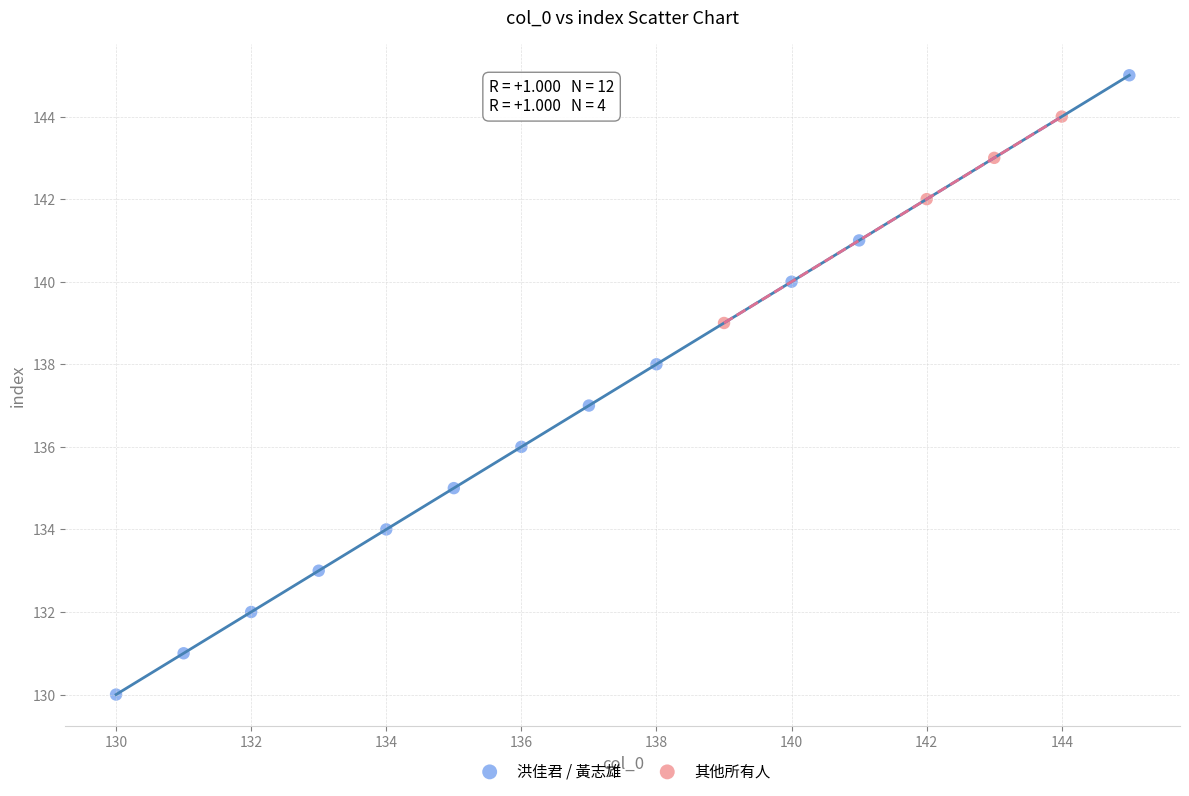

Which series reaches the maximum Y coordinate?

洪佳君 / 黃志雄